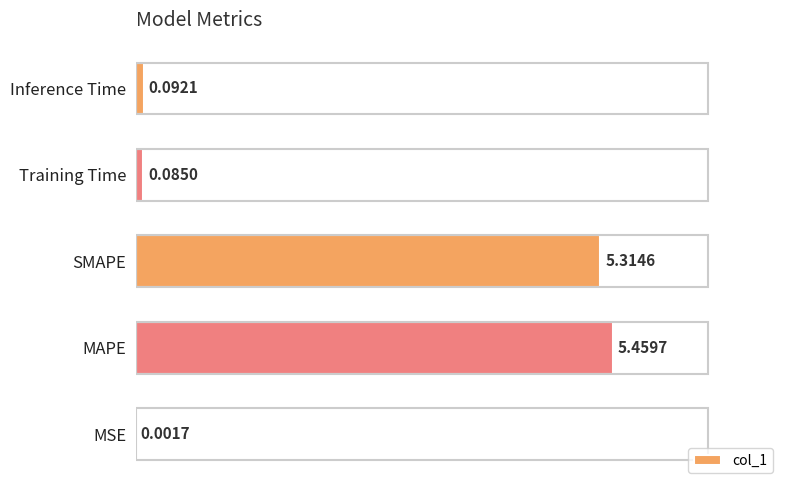

Where is the data nearest to the value 2?

Inference Time